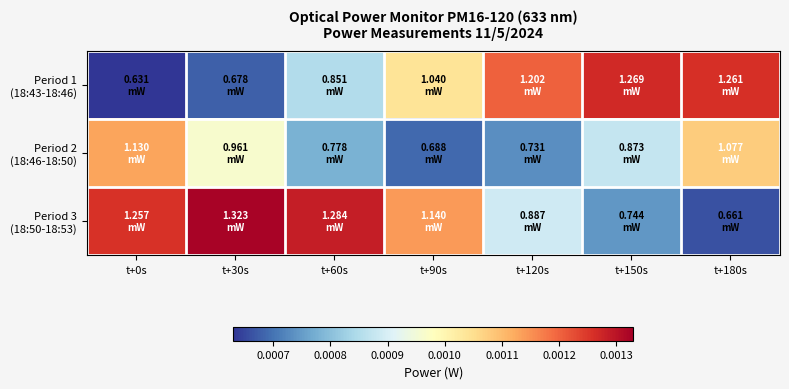

Which series has the largest total across all categories?

Period 3 (18:50-18:53)